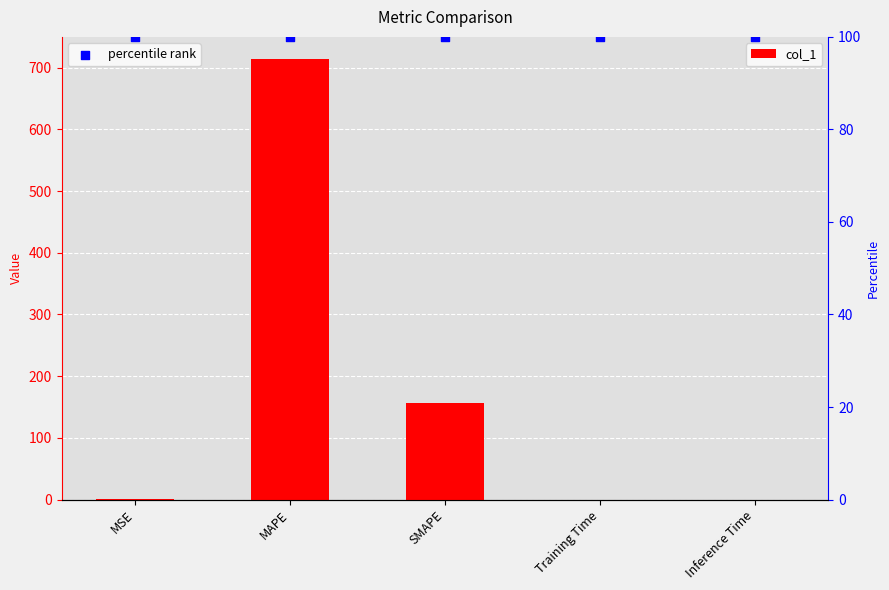

Which series has the largest Y range (max minus min)?

col_1